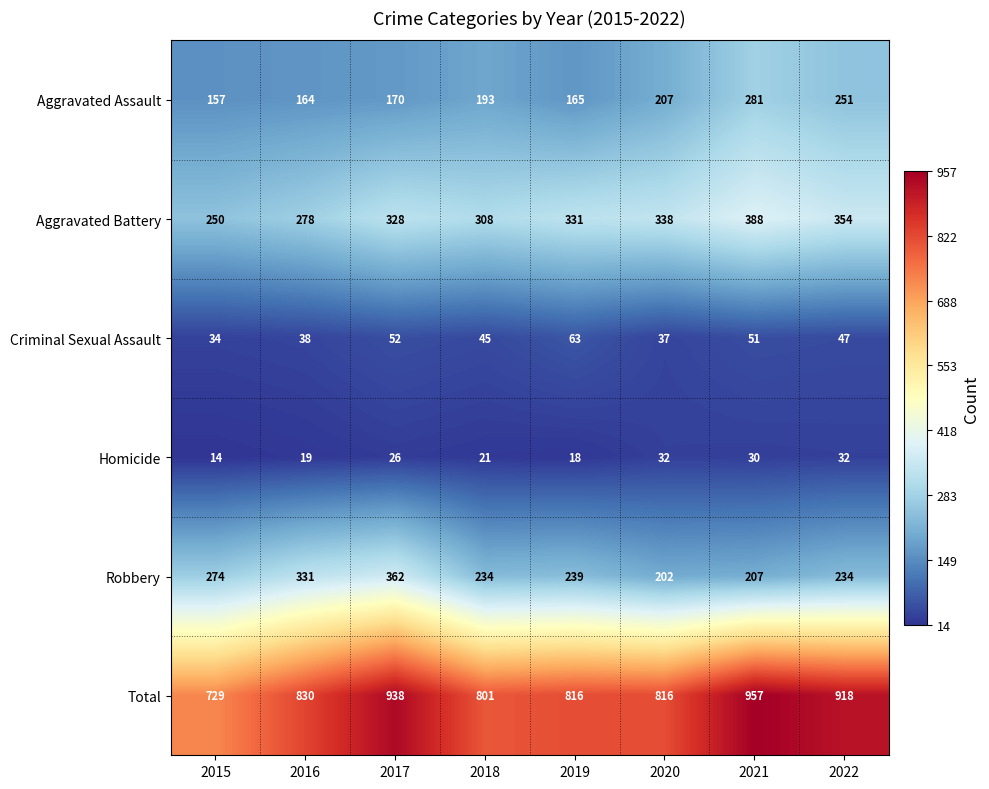

Which series has the largest total across all categories?

Total